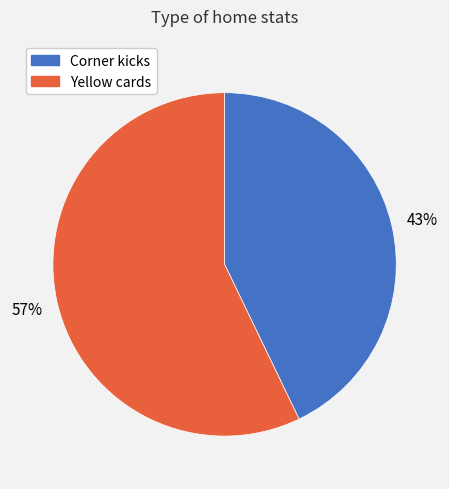

What is the smallest slice in the pie chart?

Corner kicks